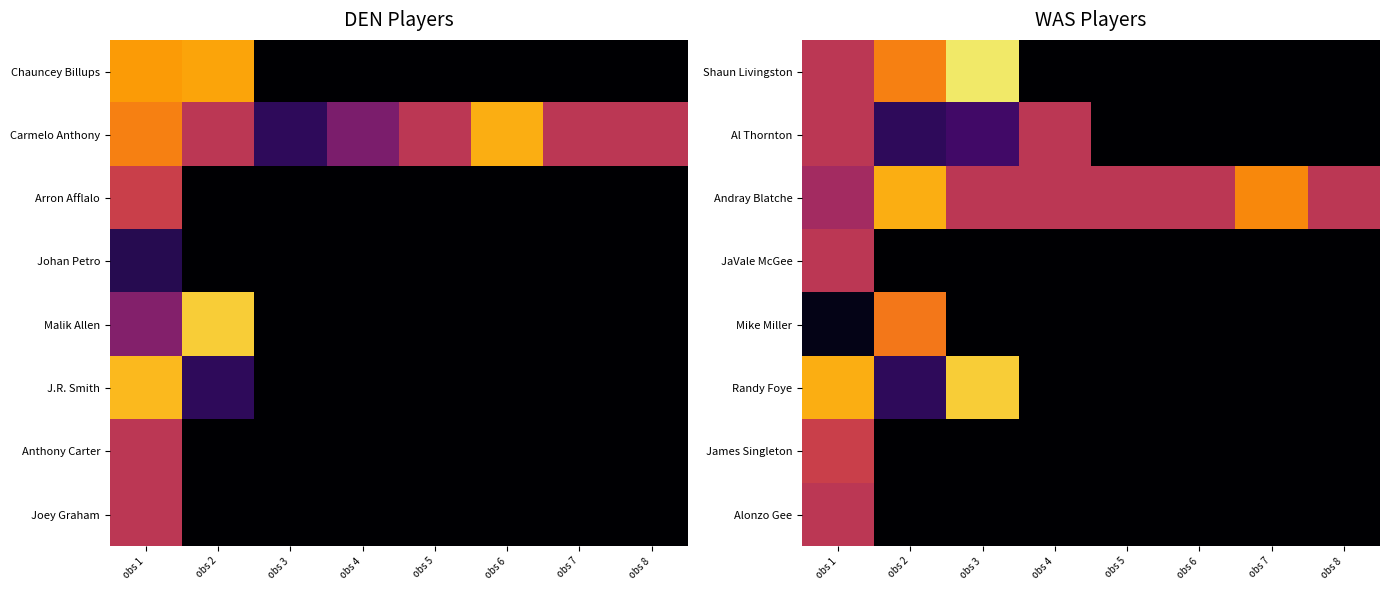

Count the number of categories in the chart.

8